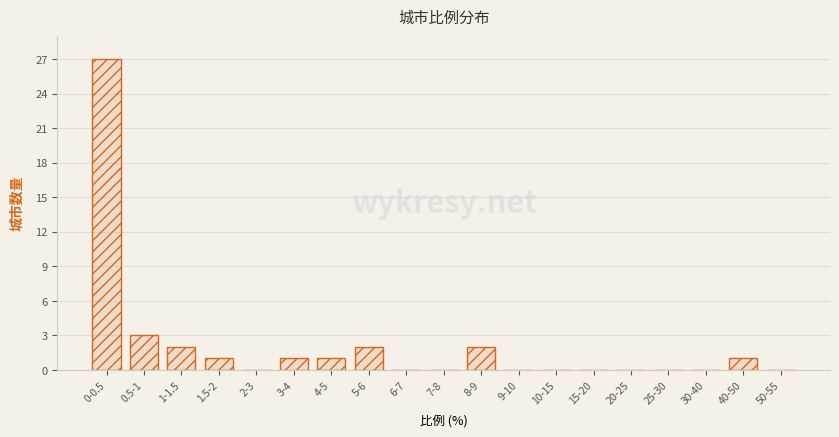

Reading left to right, what are all the values shown in this chart?

0-0.5=27	0.5-1=3	1-1.5=2	1.5-2=1	2-3=0	3-4=1	4-5=1	5-6=2	6-7=0	7-8=0	8-9=2	9-10=0	10-15=0	15-20=0	20-25=0	25-30=0	30-40=0	40-50=1	50-55=0